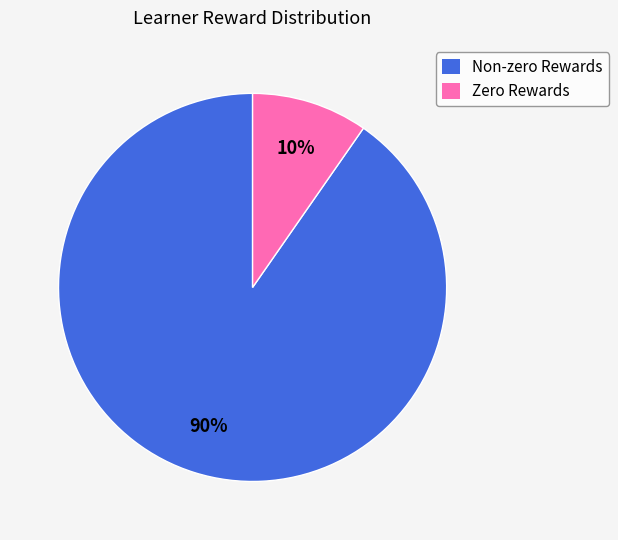

Which slice is the smallest?

Zero Rewards